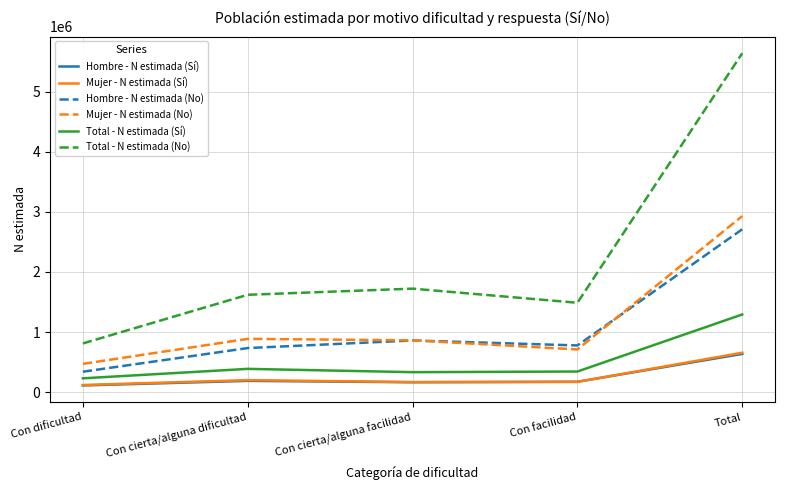

Which label corresponds to the largest value in the chart?

Total